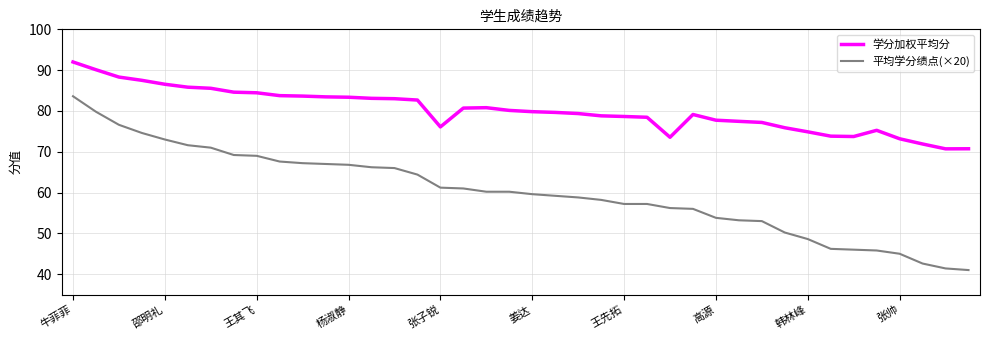

Which series has the largest total across all categories?

学分加权平均分